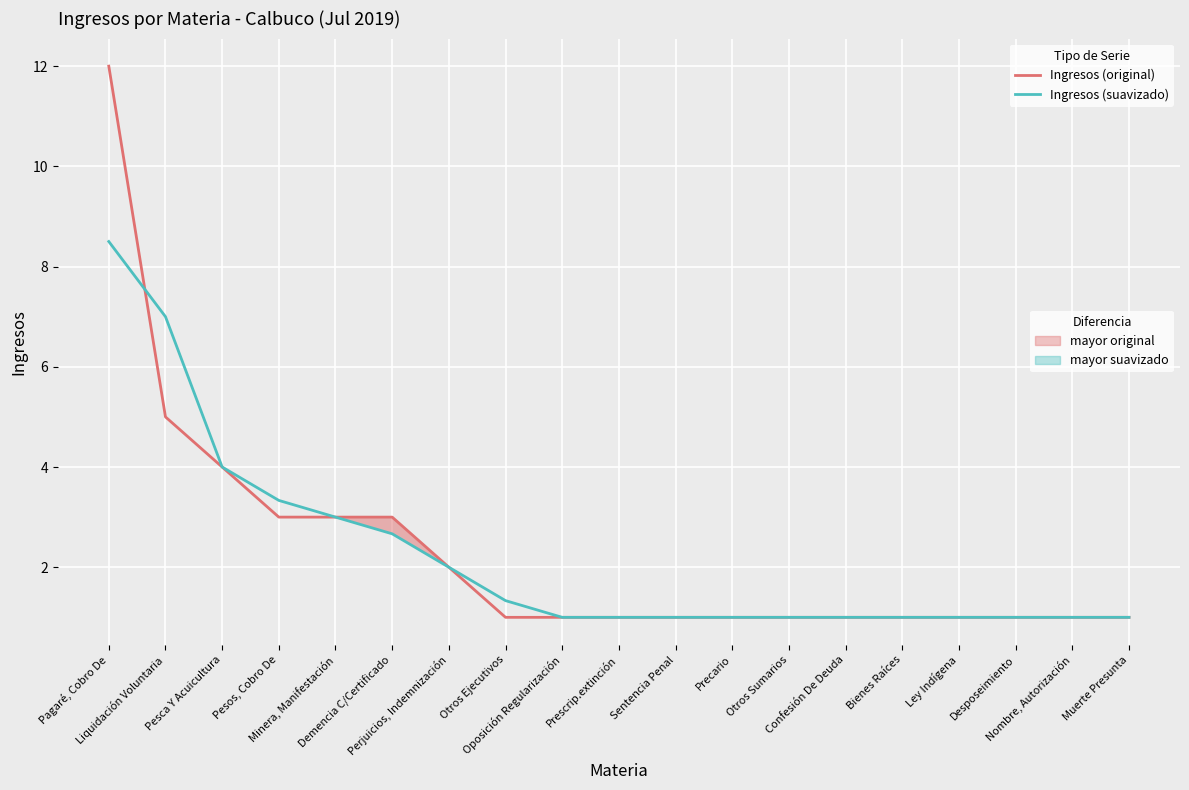

True or false: Ingresos (suavizado) has a value of 1.0 at Otros Sumarios.

True